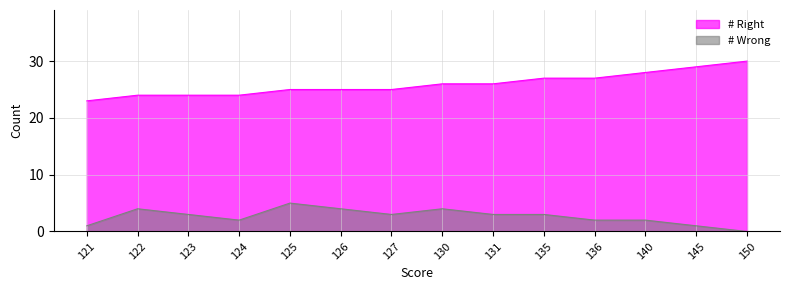

Which label corresponds to the largest value in the chart?

150